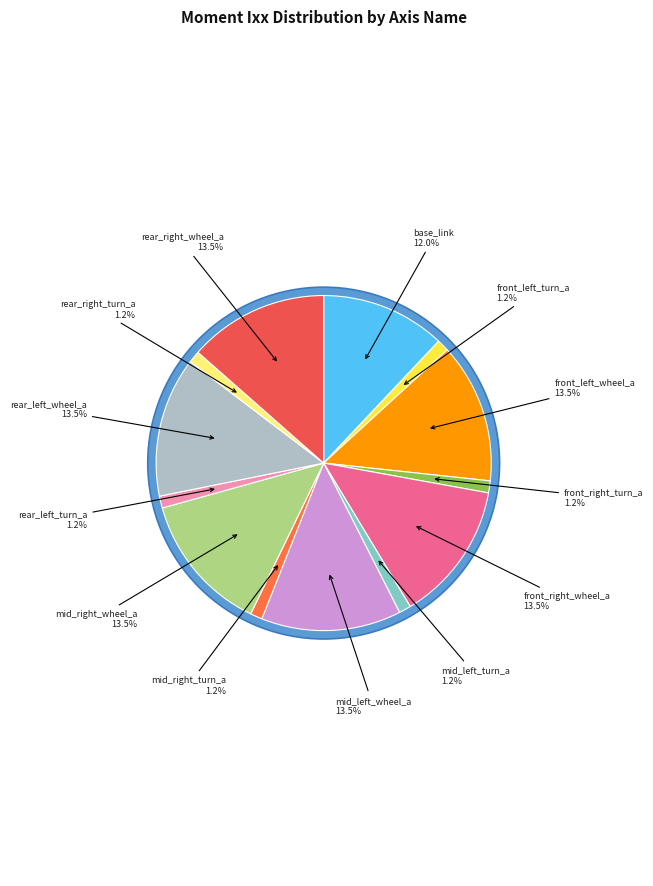

Does rear_left_wheel_a account for over 50% of the chart?

No